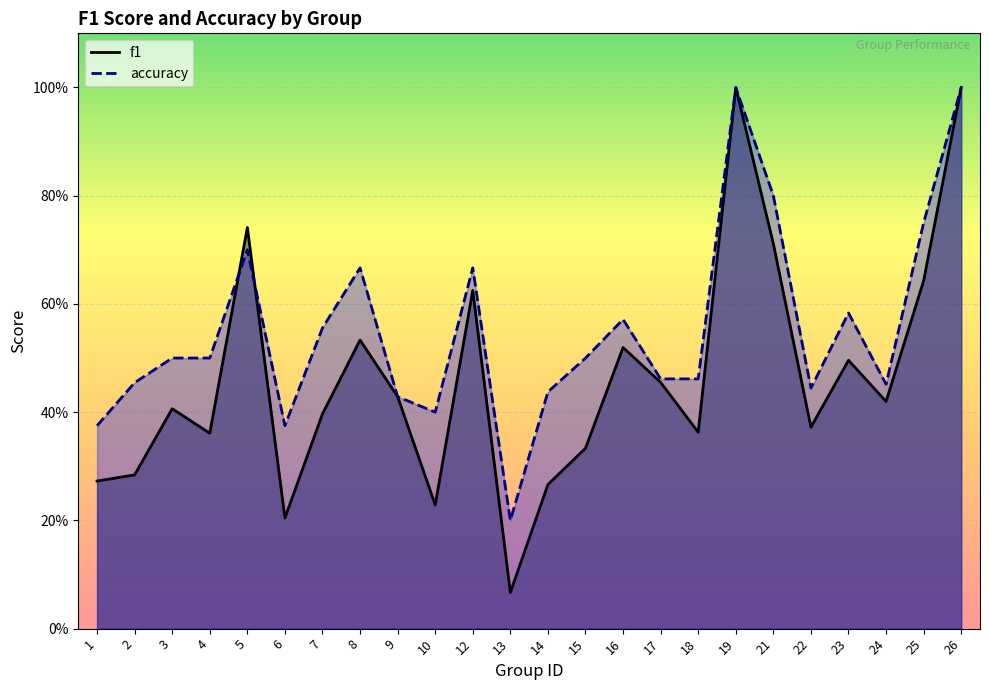

What is the sum of the f1 values at 16 and 17?

1.0